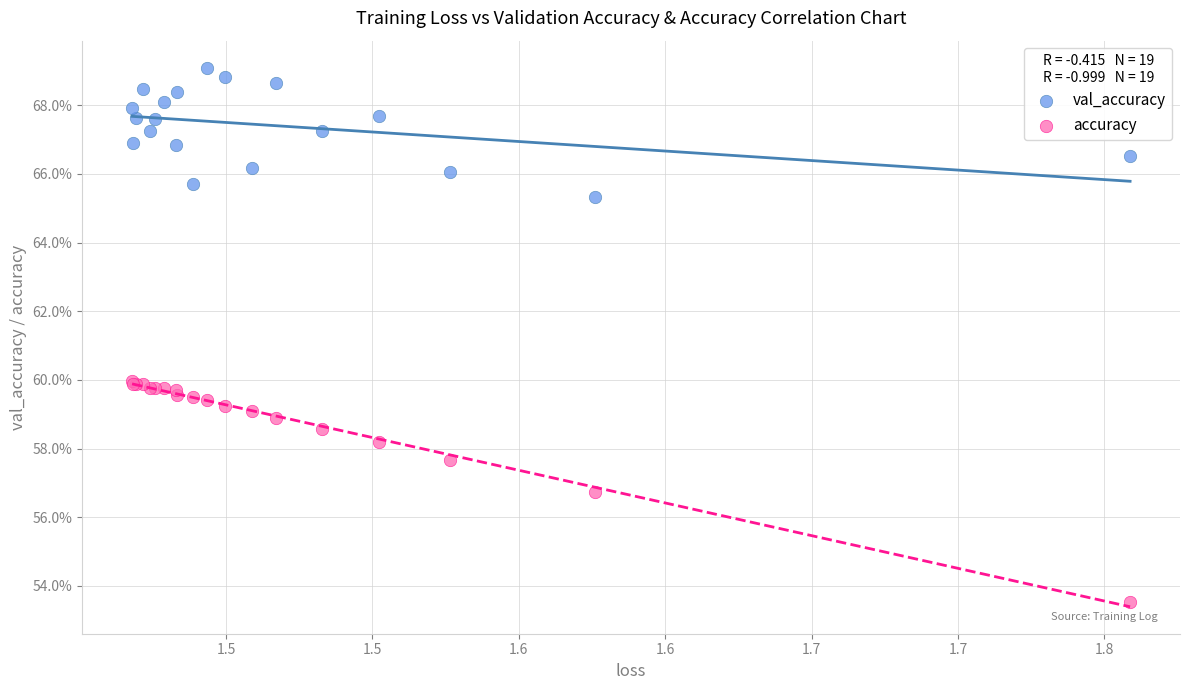

What are all the series names shown in the legend?

val_accuracy, accuracy